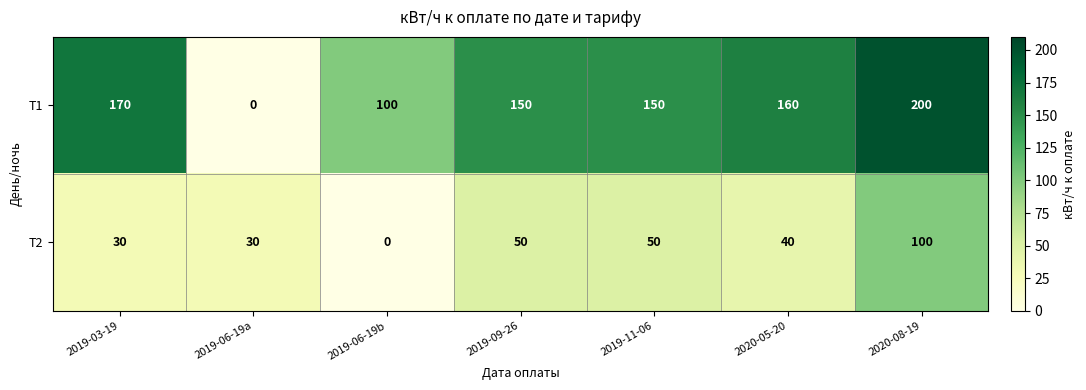

What is the difference between the maximum and minimum values in the Т2 series?

100